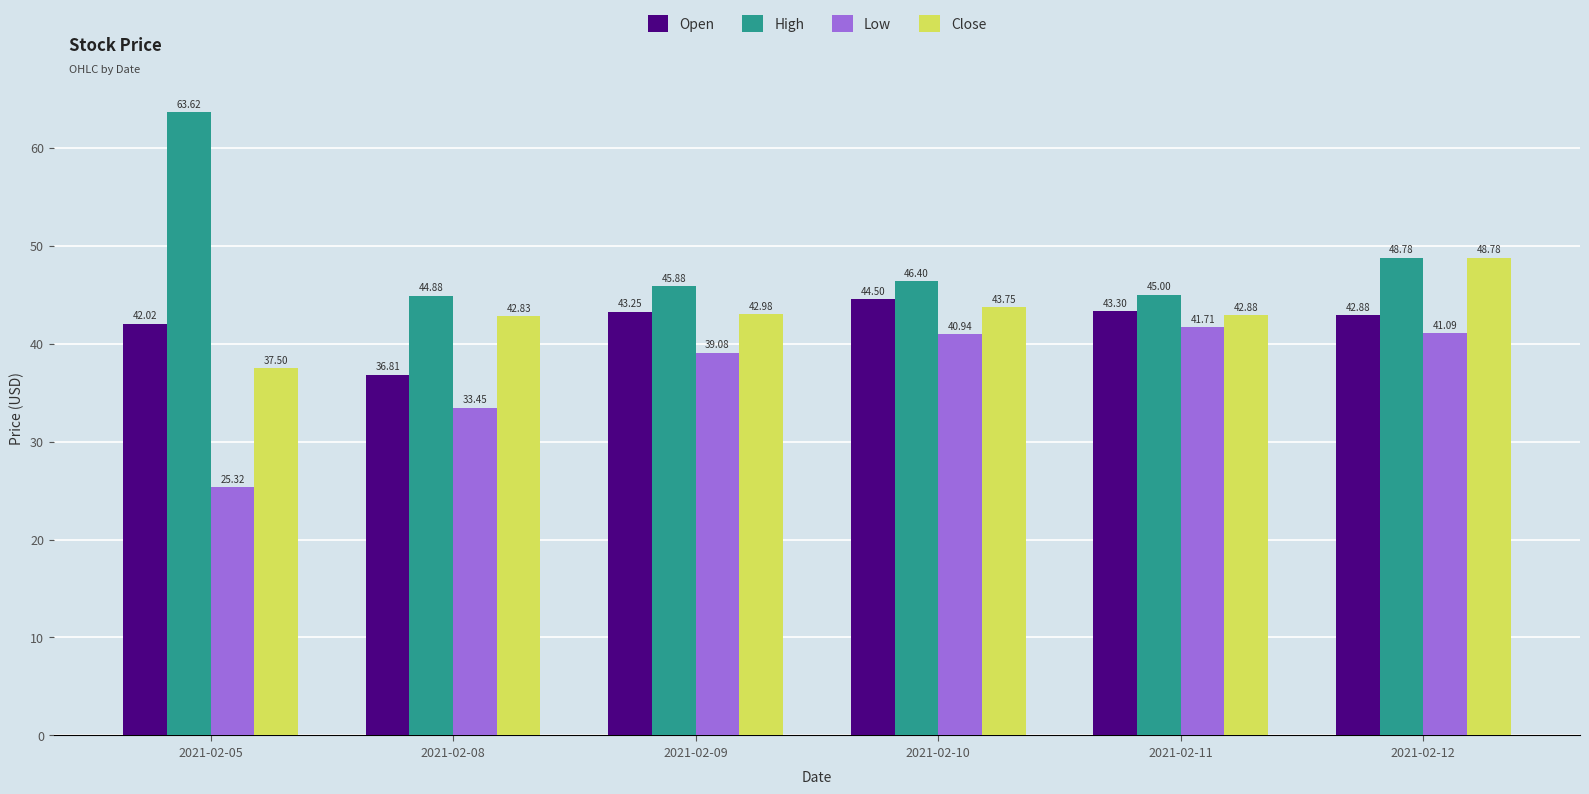

What is the value of the Close bar at the 4th from the left?

43.8